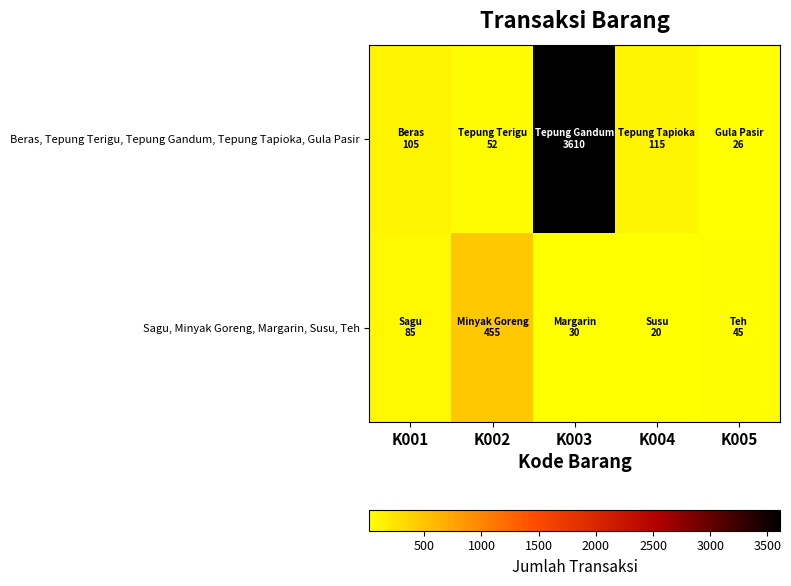

At which category is the sum across all series the highest?

K003